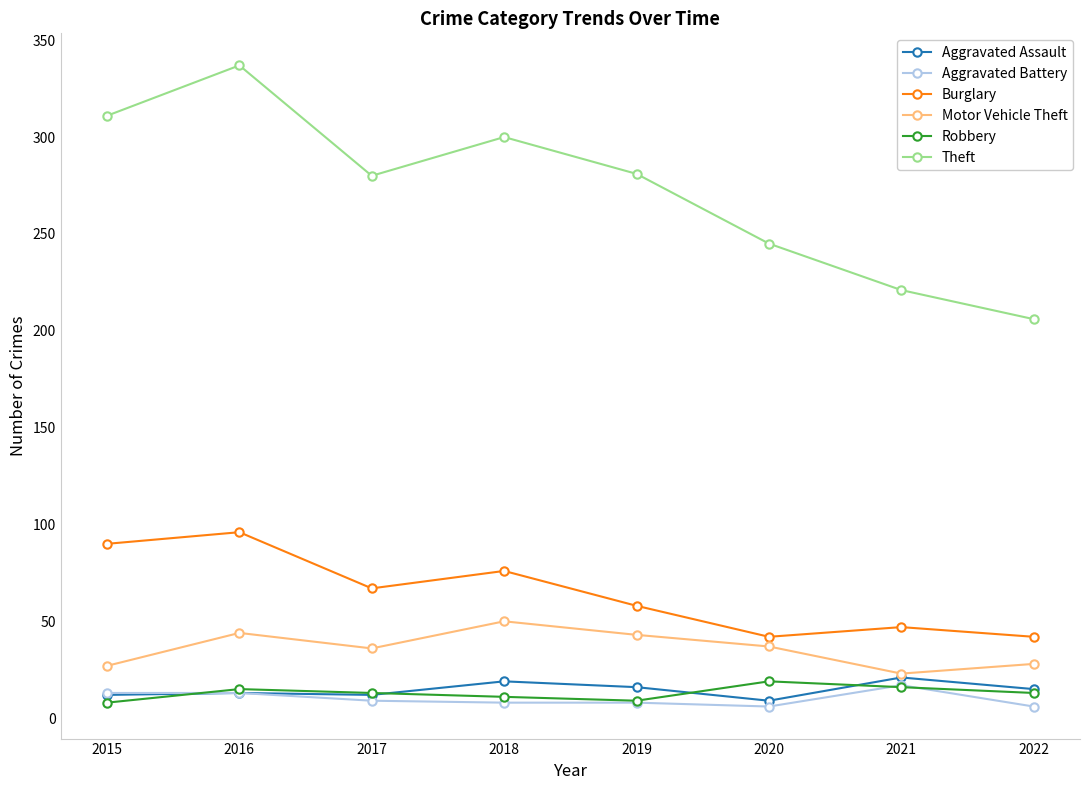

True or false: Burglary and Theft cross at least once.

False